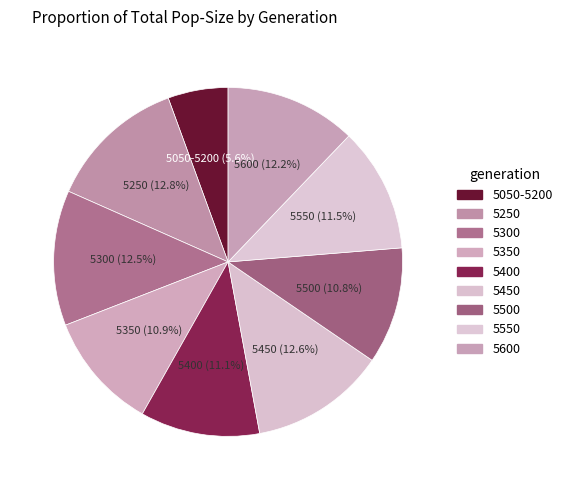

How many slices are in this pie chart?

9